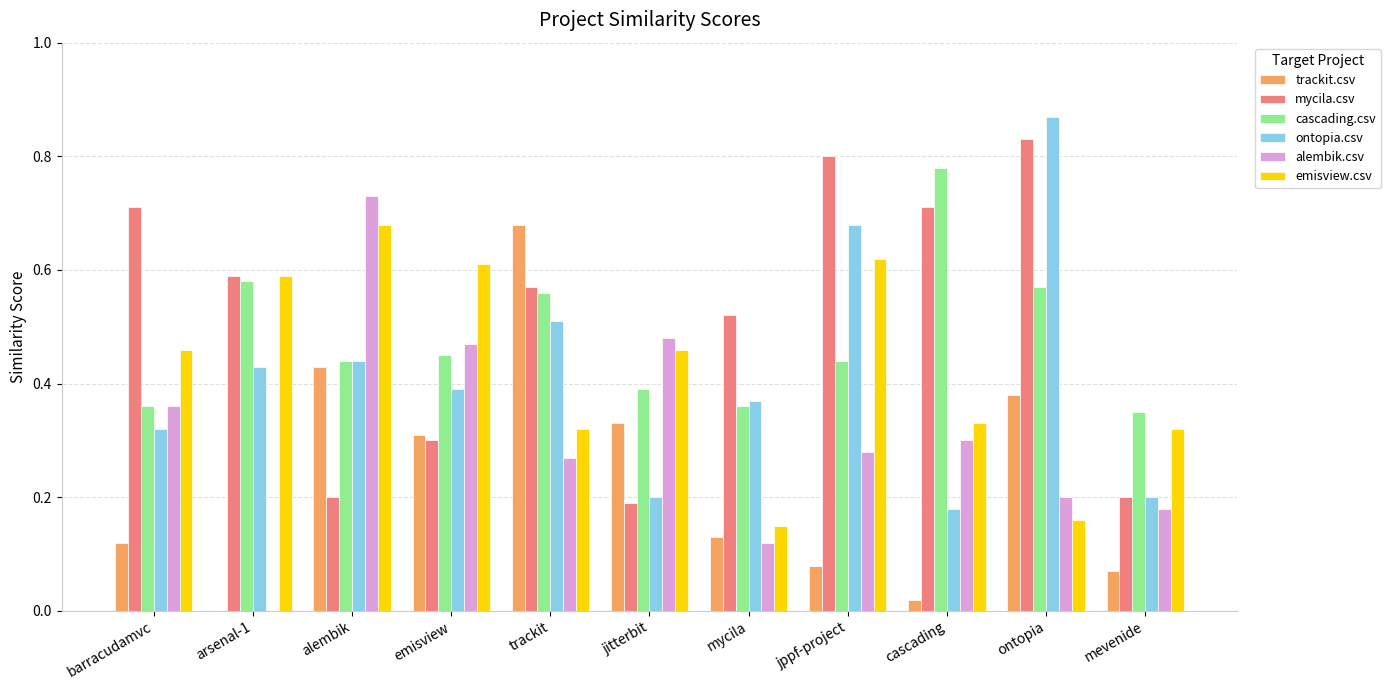

At which label does mycila.csv reach its peak?

ontopia